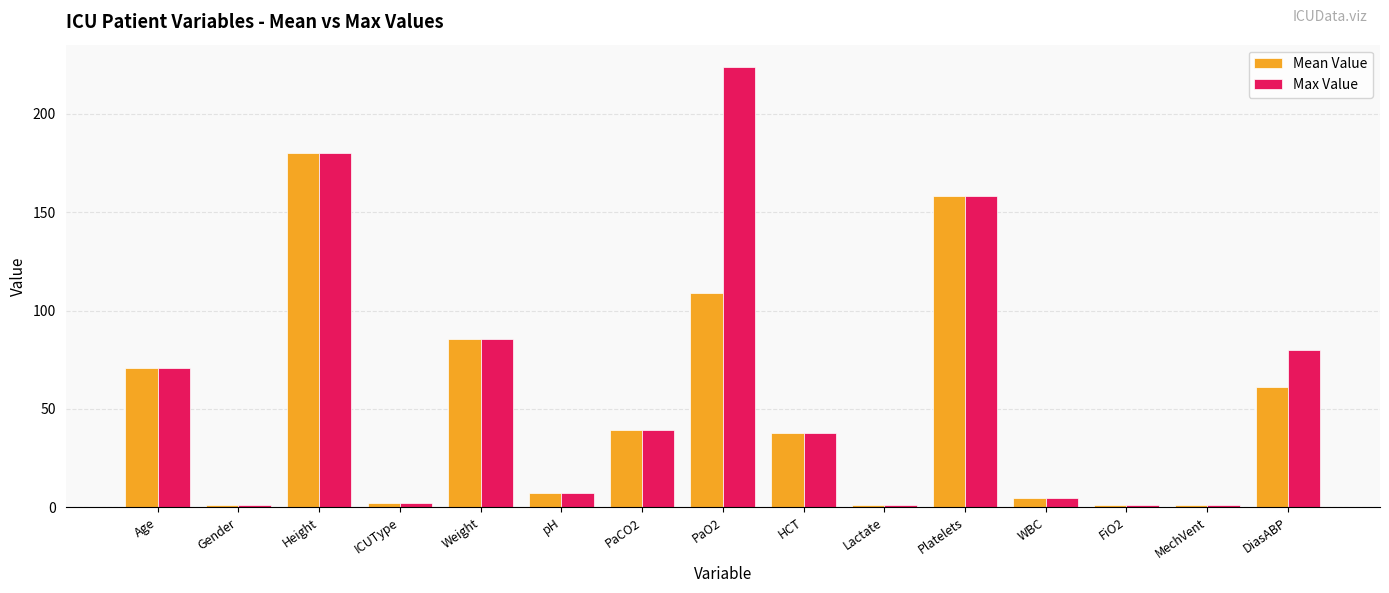

What is the maximum value shown in the chart?

224.0